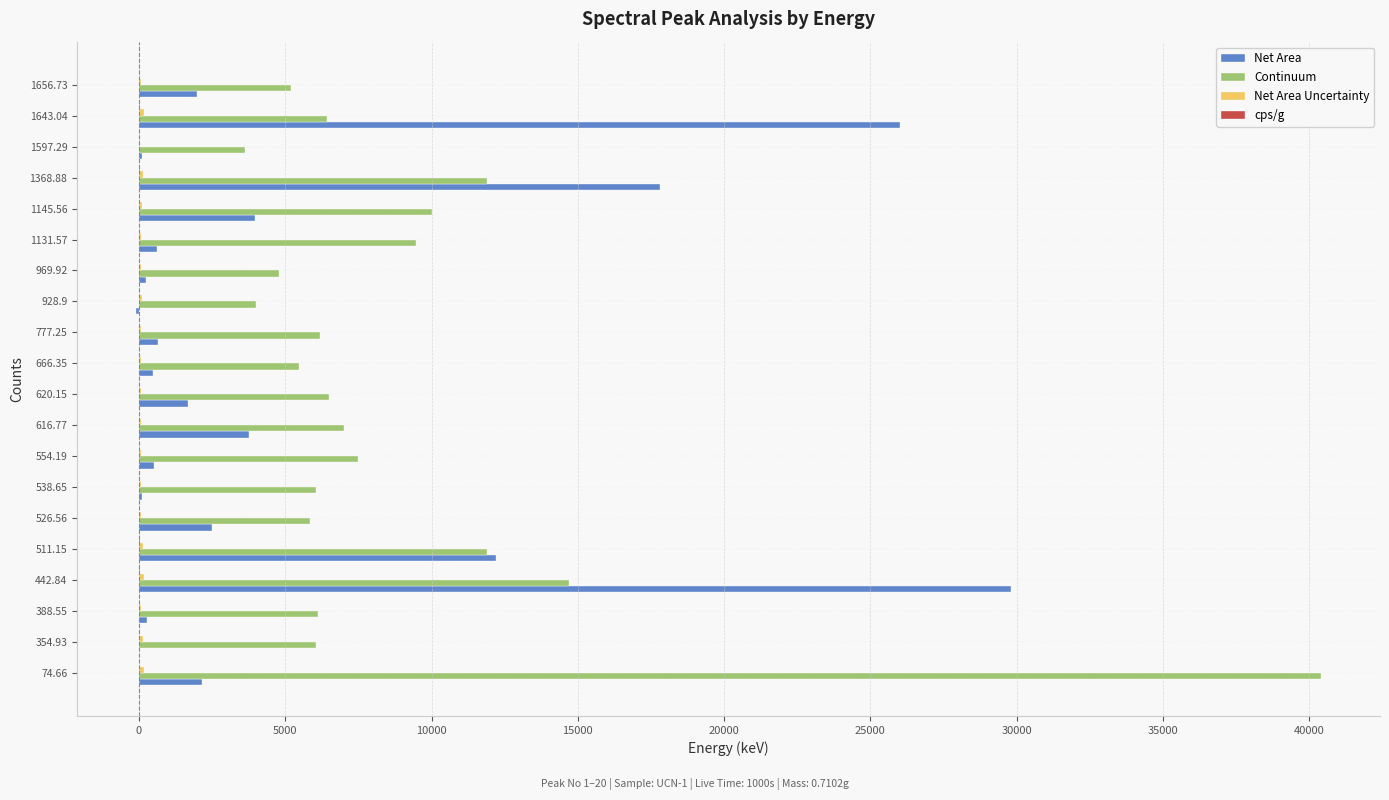

Which series has the largest total across all categories?

Continuum